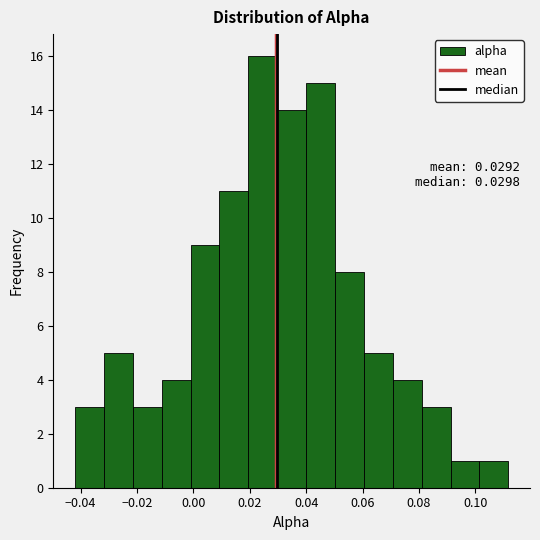

Over which range of the x-axis is the bar tallest?

0.020 to 0.030